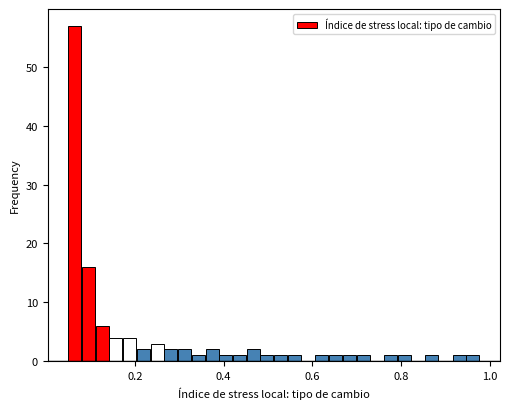

Read against the x-axis, roughly where is the centre of the tallest bar?

0.06